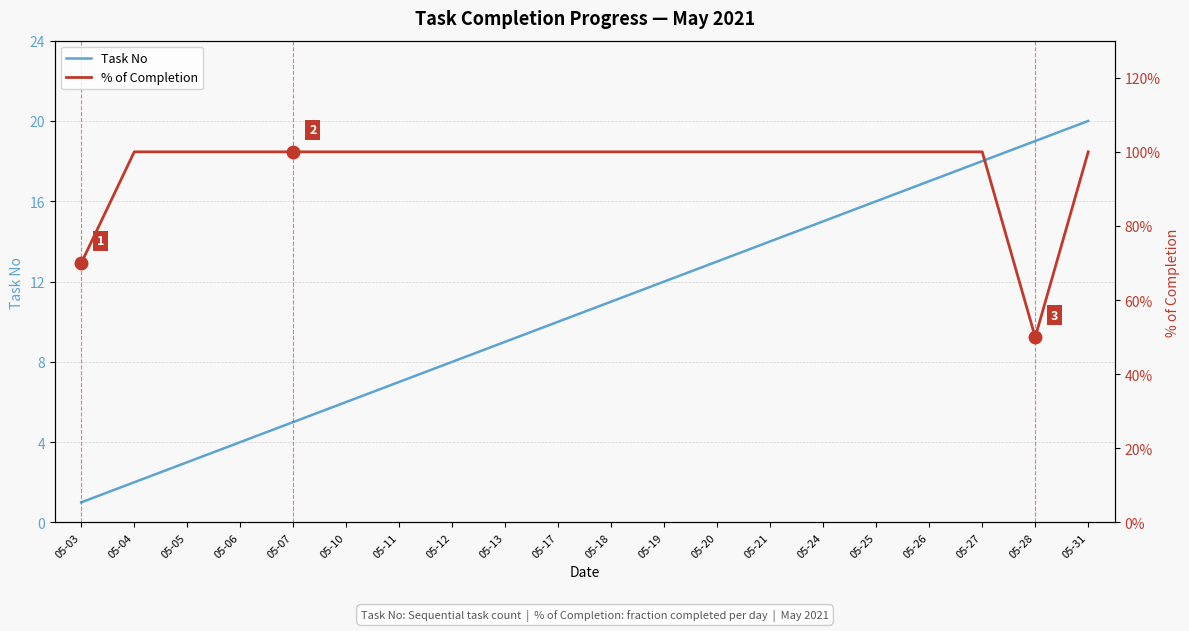

Which category has the highest value in the Task No series?

05-31